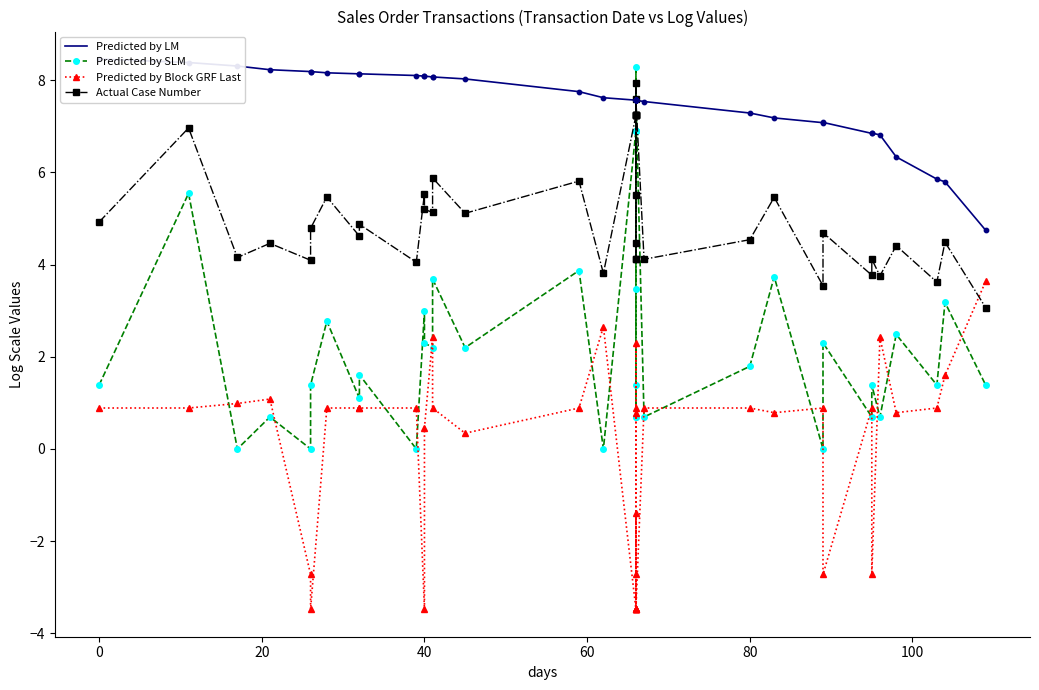

Which series contains the highest Y value?

Predicted by LM